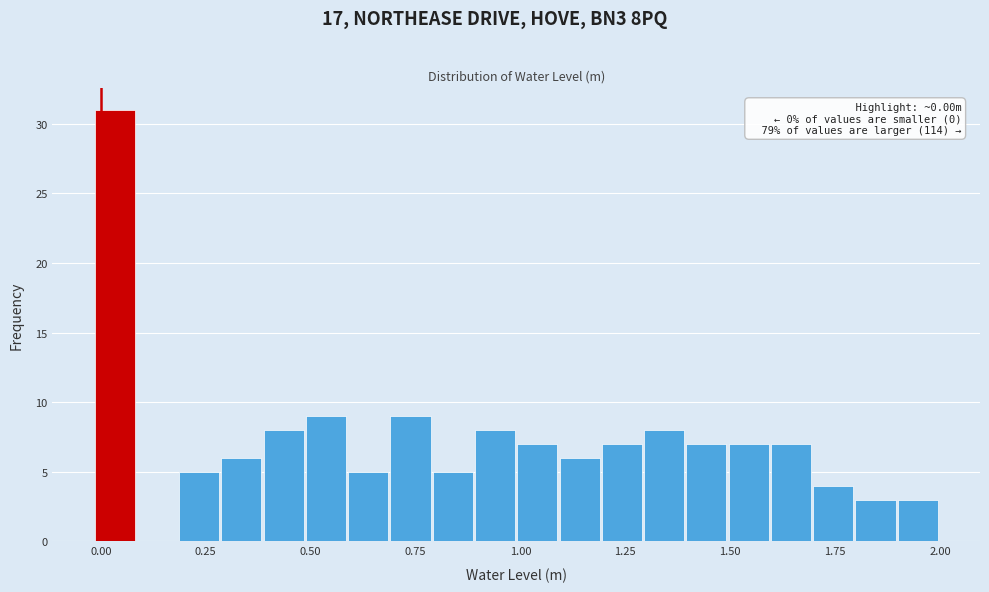

Around what value on the x-axis is the tallest bar? Give the approximate position of its centre, as read against the axis.

0.05